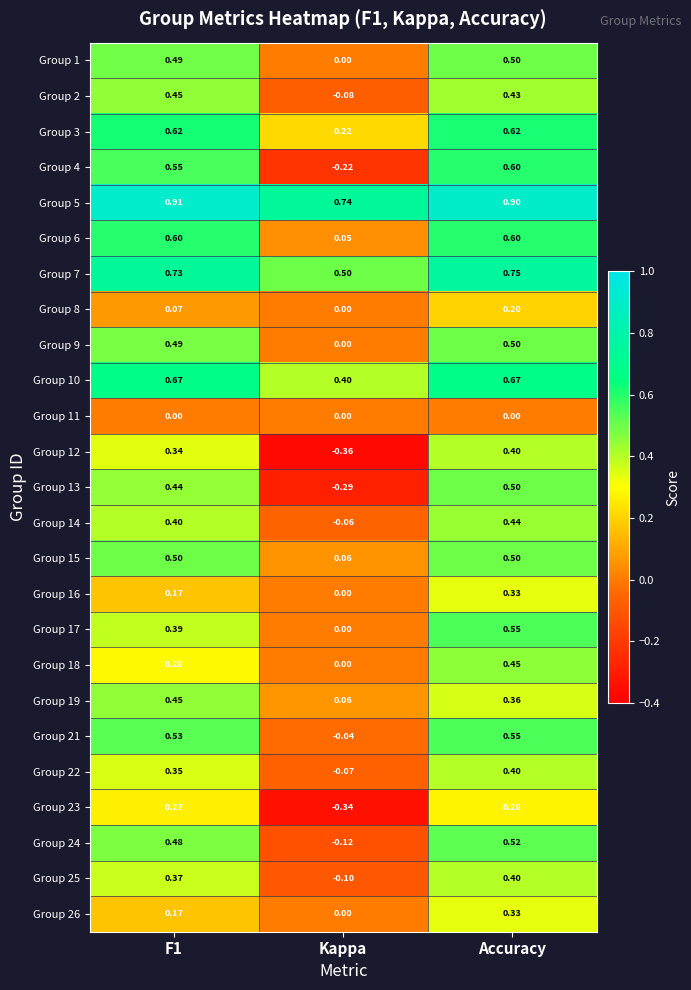

Which category has the lowest value in the Group 7 series?

Kappa